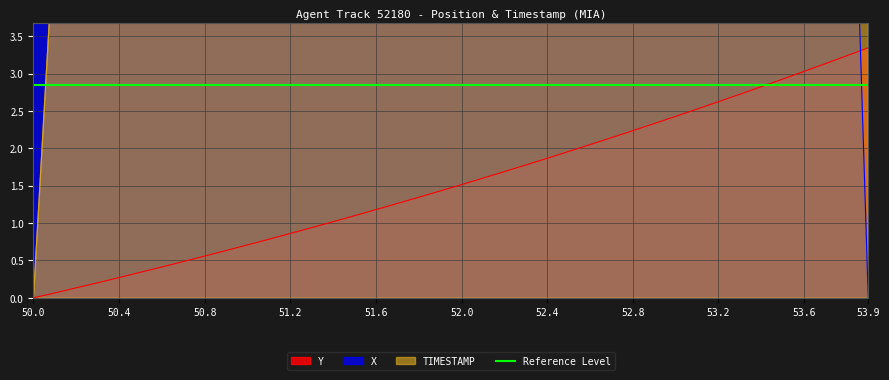

At how many categories does at least one series exceed 57?

40